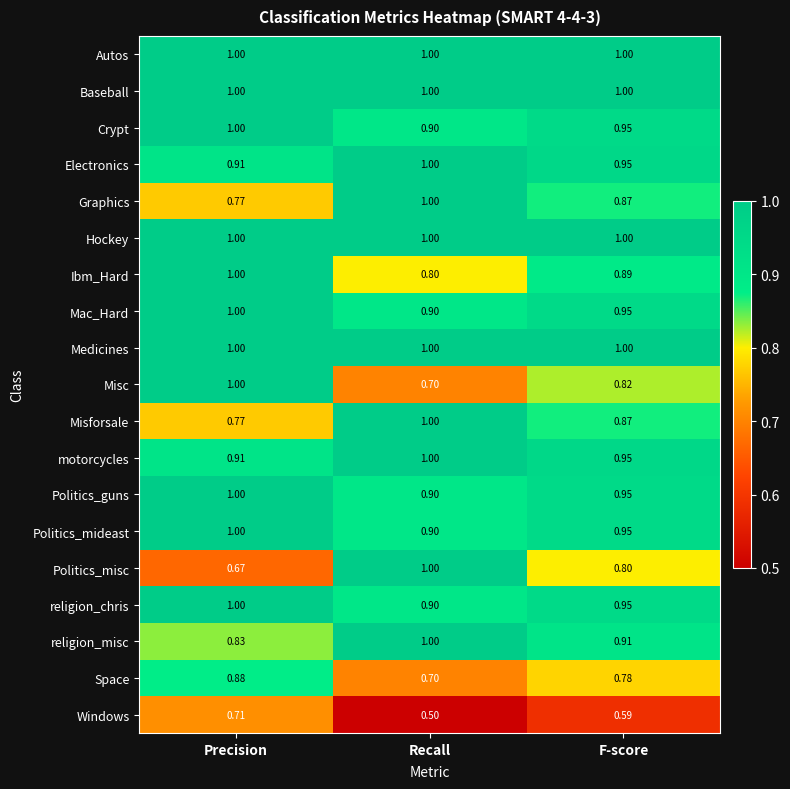

What is the maximum value shown in the chart?

1.0